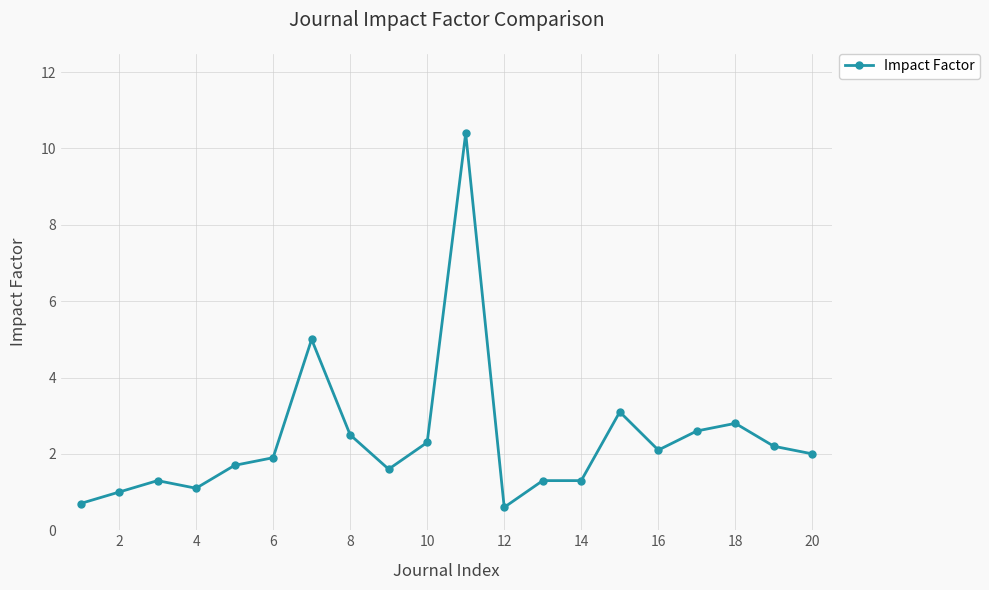

True or false: the data has more than 0 interior local peaks.

True